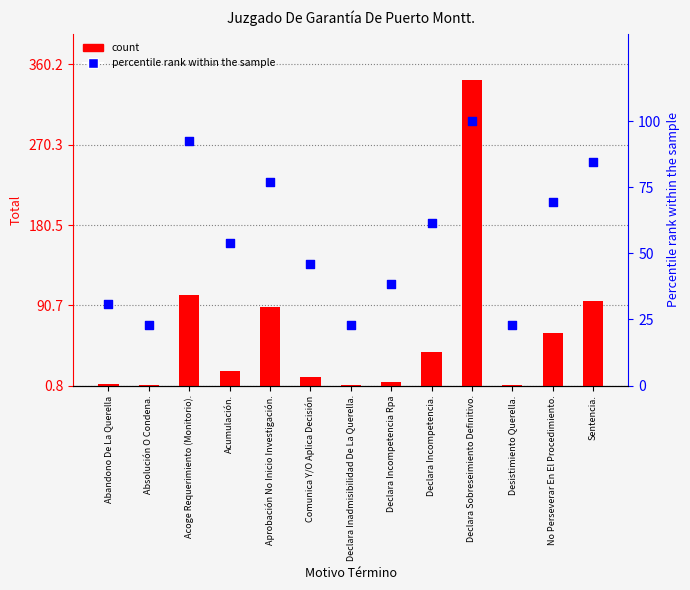

What is the total value across all series at No Perseverar En El Procedimiento.?

128.4